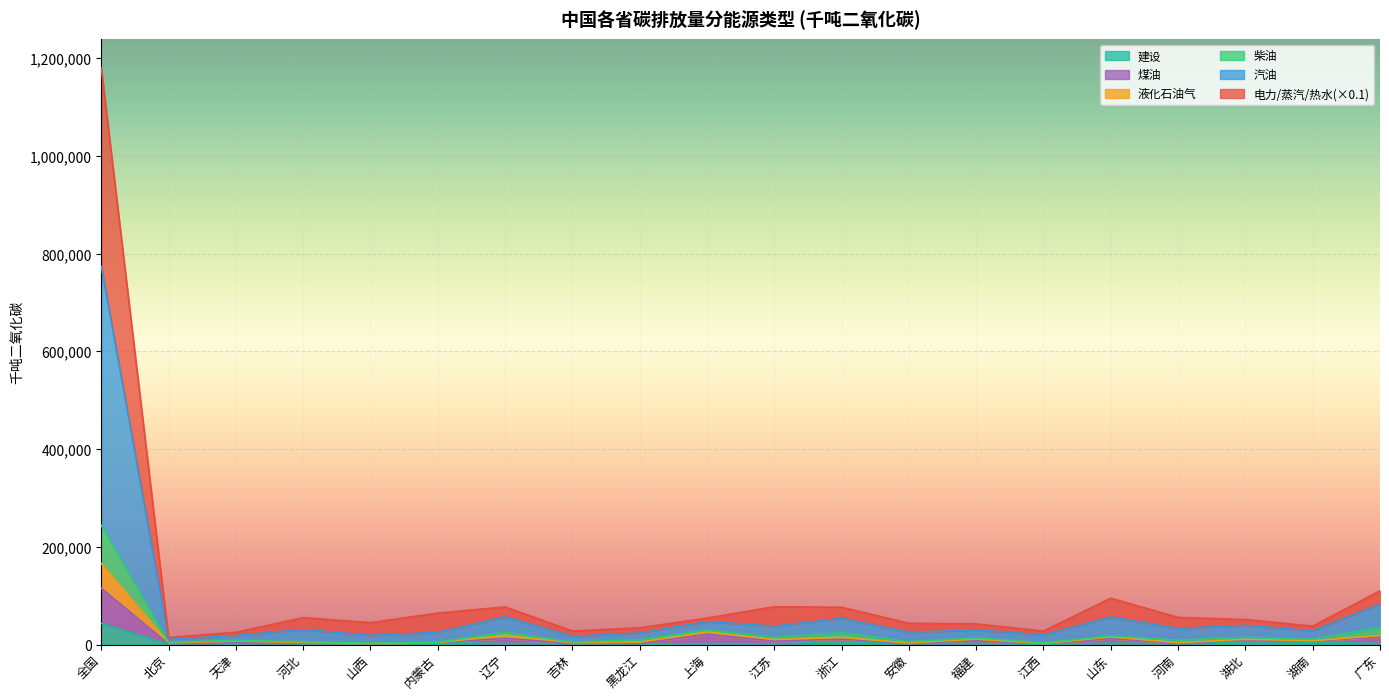

Is the value of 生产和供应的电力蒸汽和热水 at 北京 greater than the value of 汽油 at 全国?

No